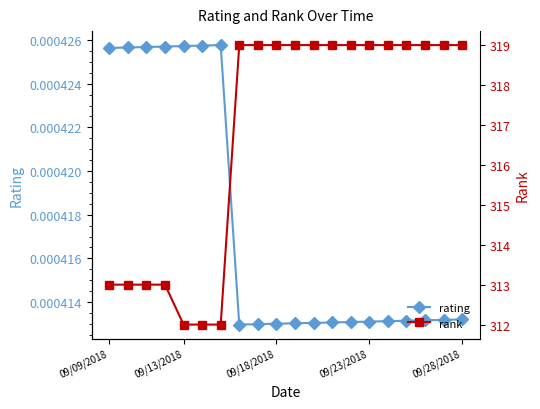

Count the rating values in the range 0 to 1.

20